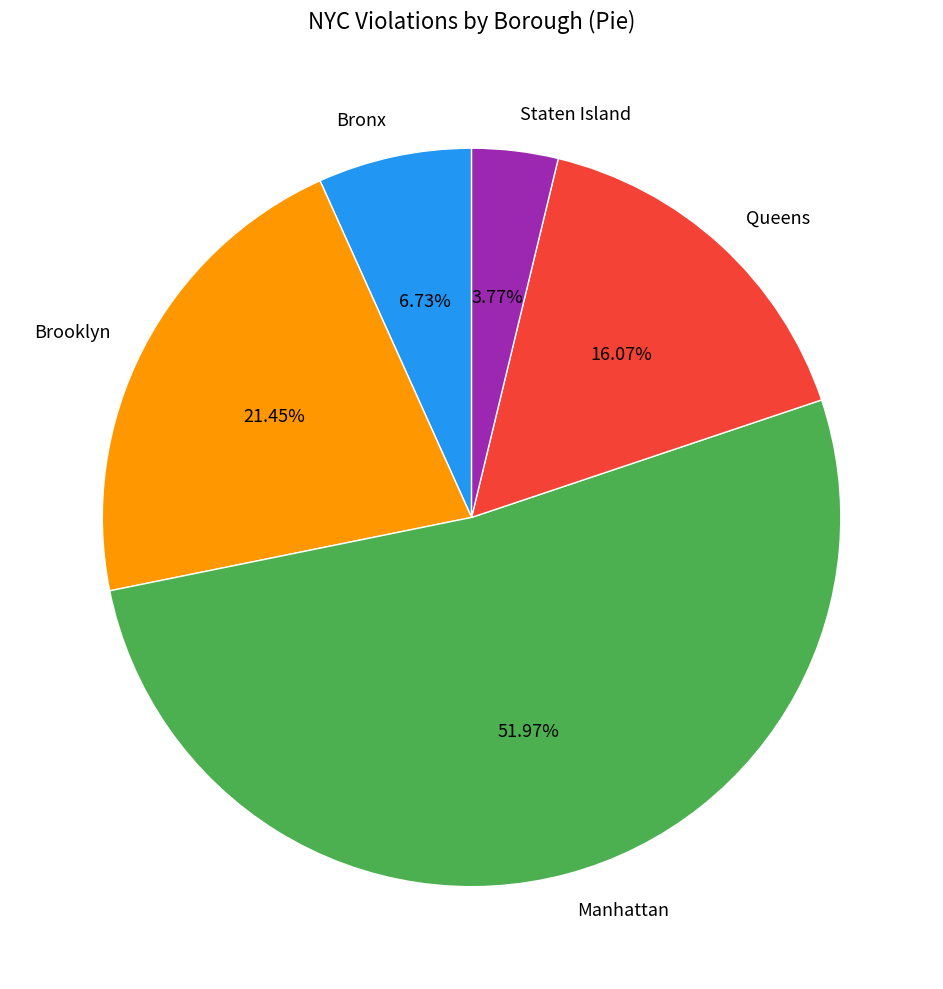

To the nearest percent, what is the difference between the Queens and Bronx slice percentages?

9%